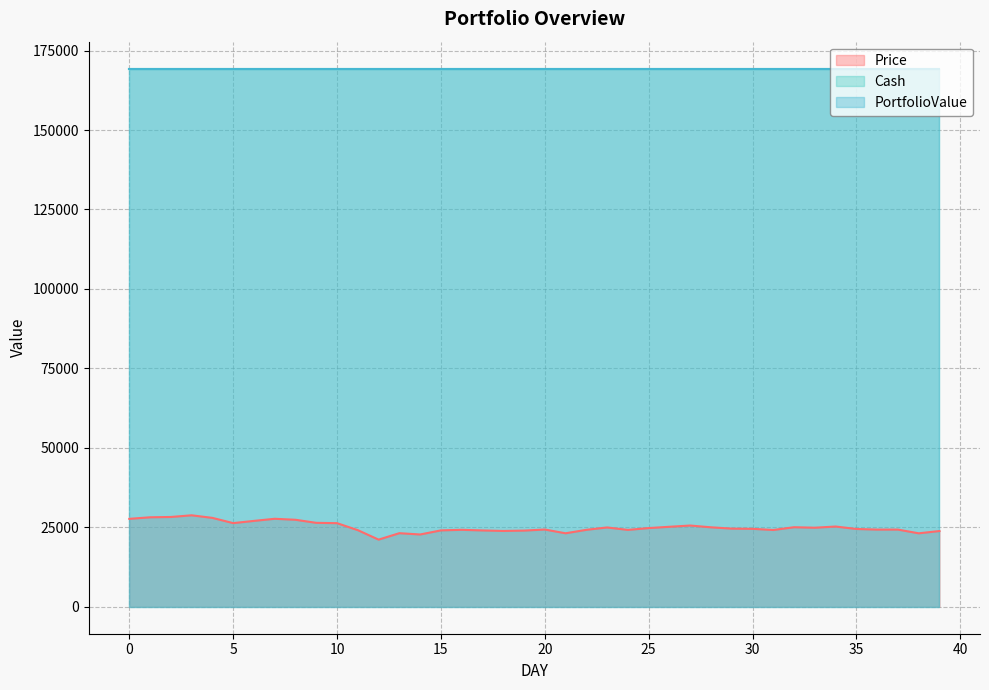

Which series has the largest total across all categories?

Cash